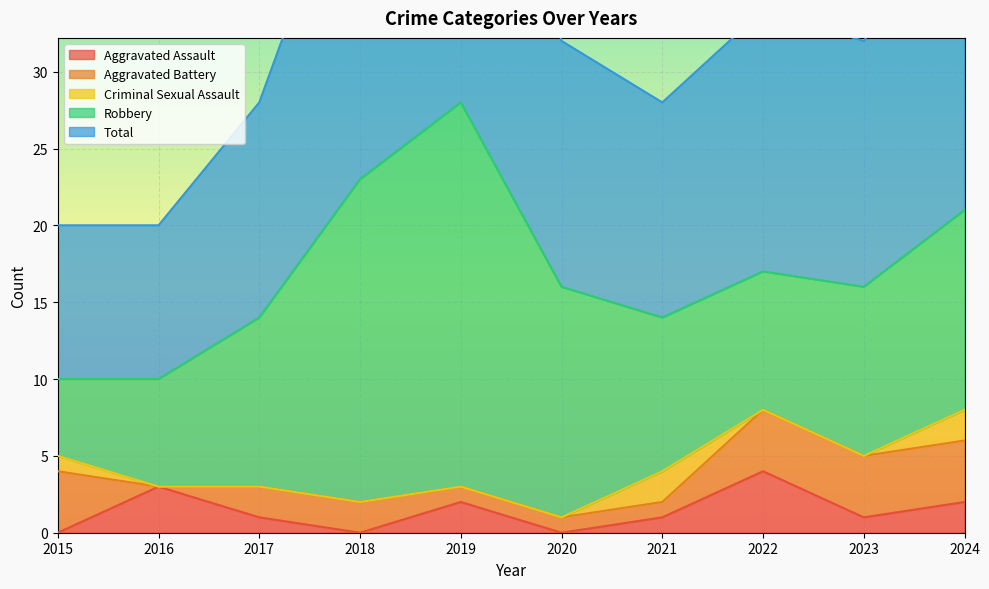

Is the value of Aggravated Assault at 2022 greater than the value of Robbery at 2017?

No